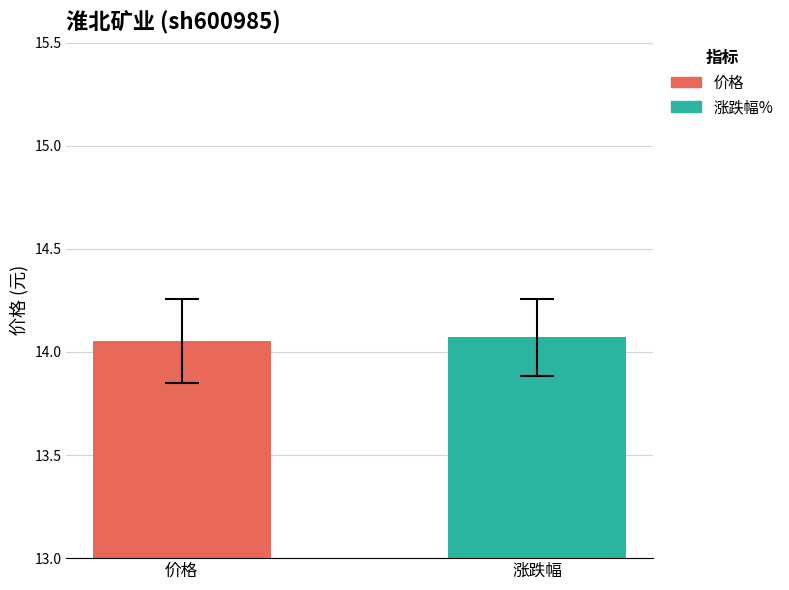

Which series has the widest spread of values?

价格